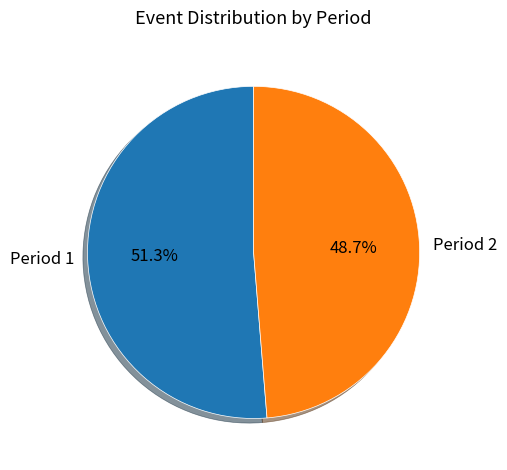

How many segments does this pie chart have?

2